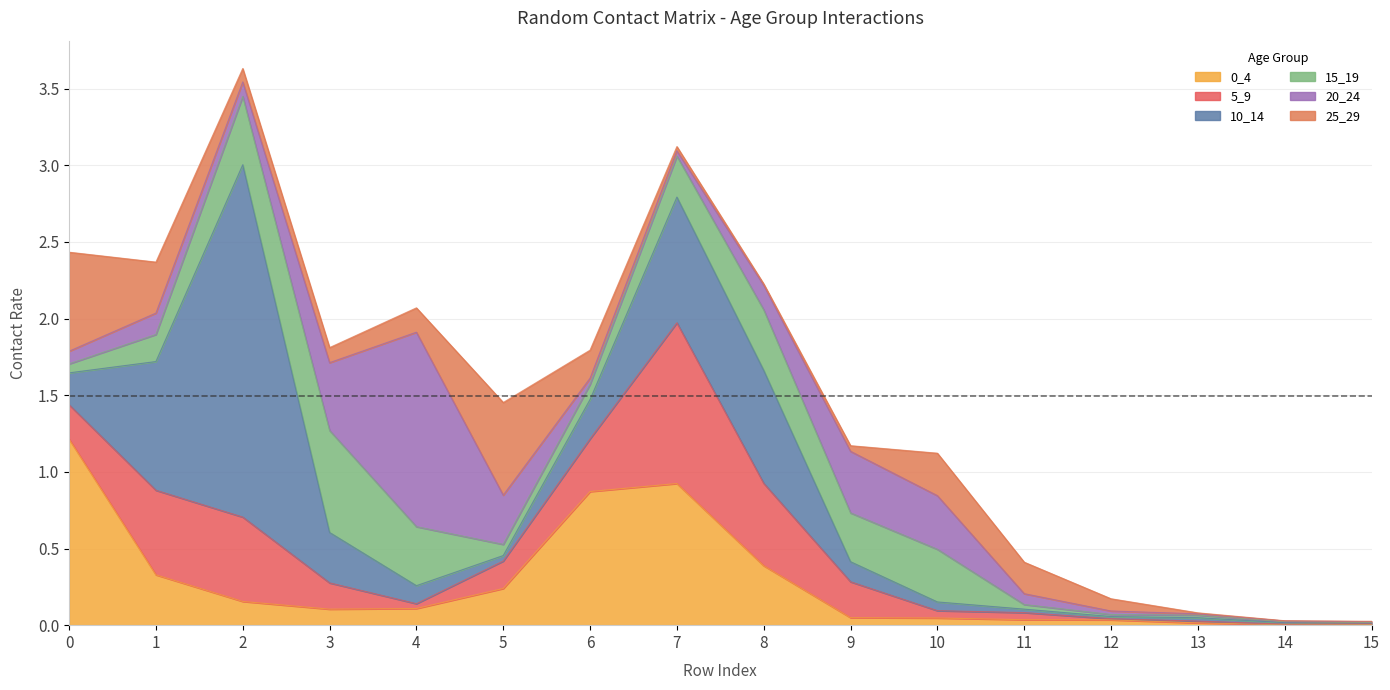

What is the difference between the maximum and minimum values in the 10_14 series?

2.3